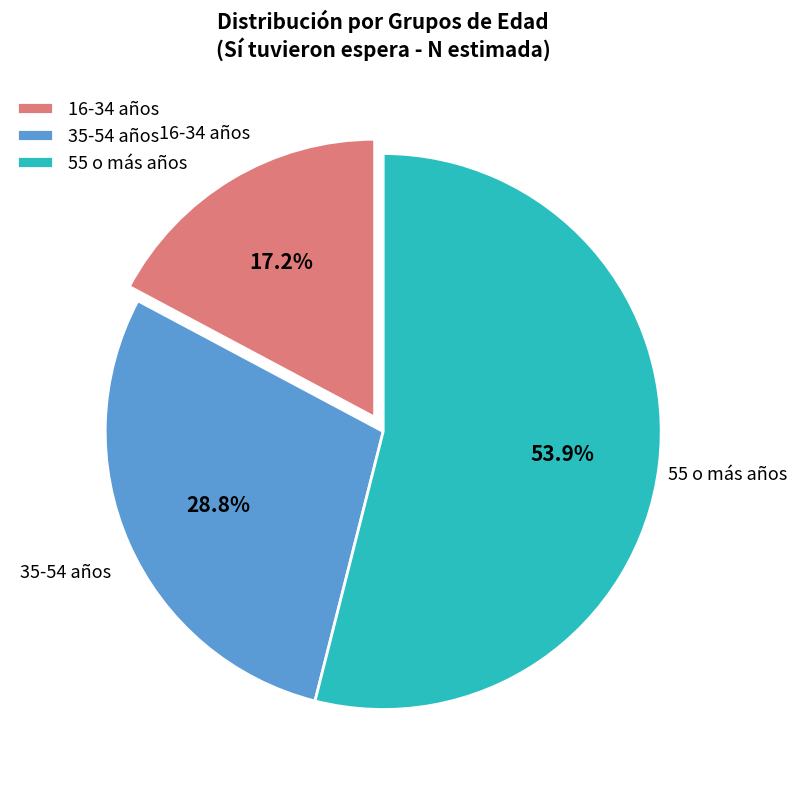

How much of the chart is everything except 35-54 años?

71.2%